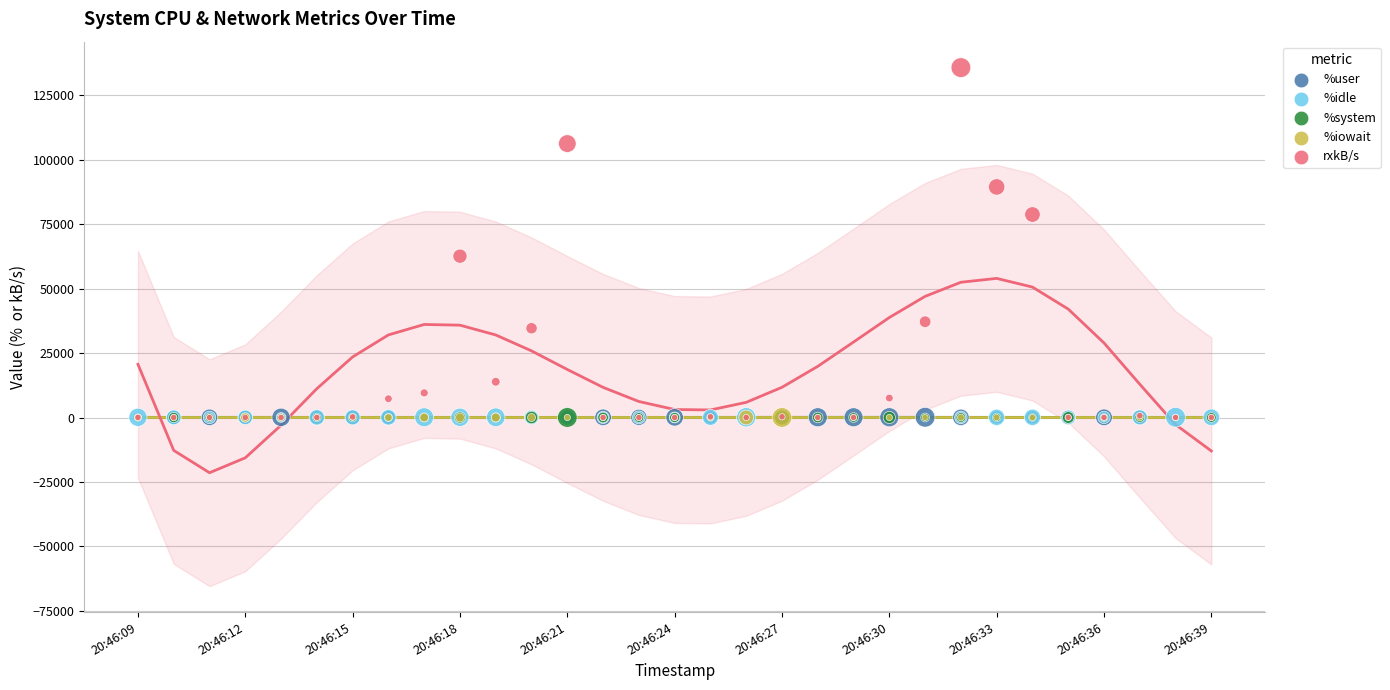

Which series contains the highest Y value?

rxkB/s